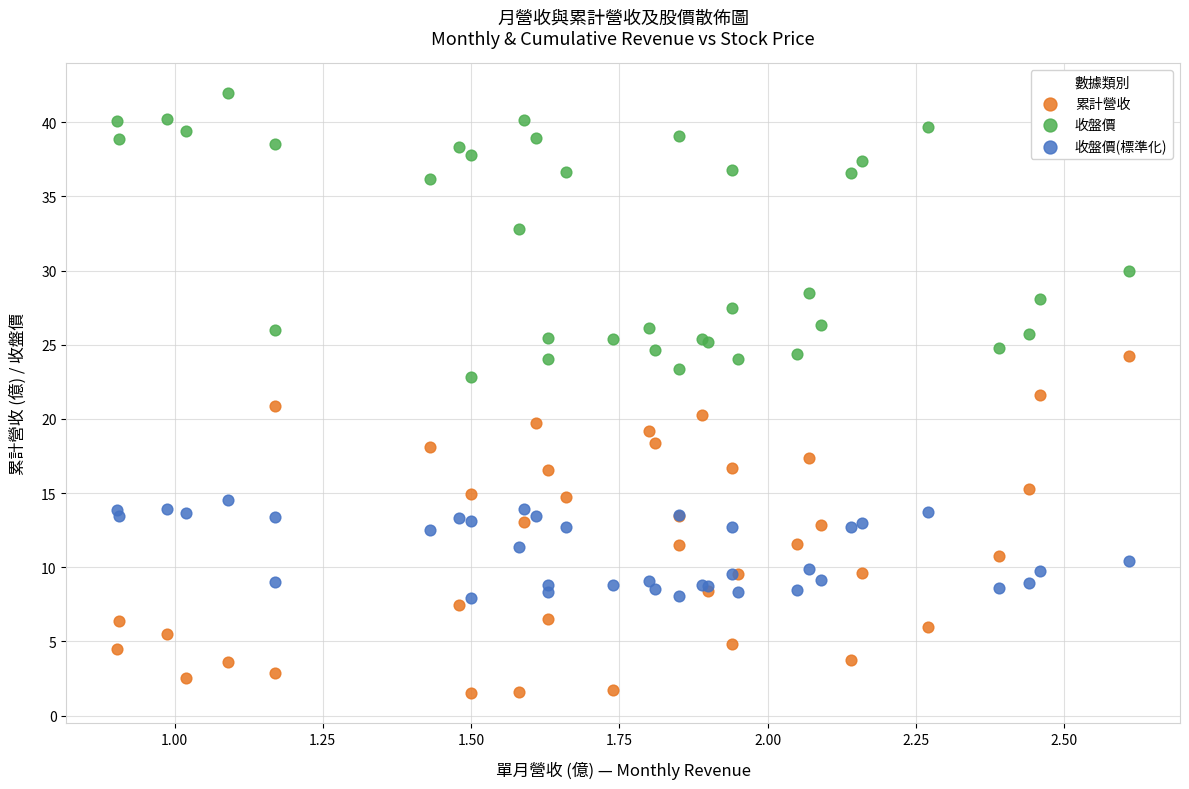

Which series has the widest spread of Y values?

累計營收